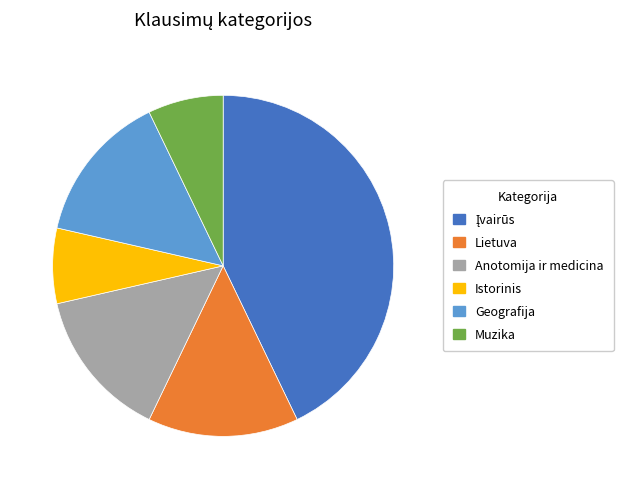

How many slices are in this pie chart?

6